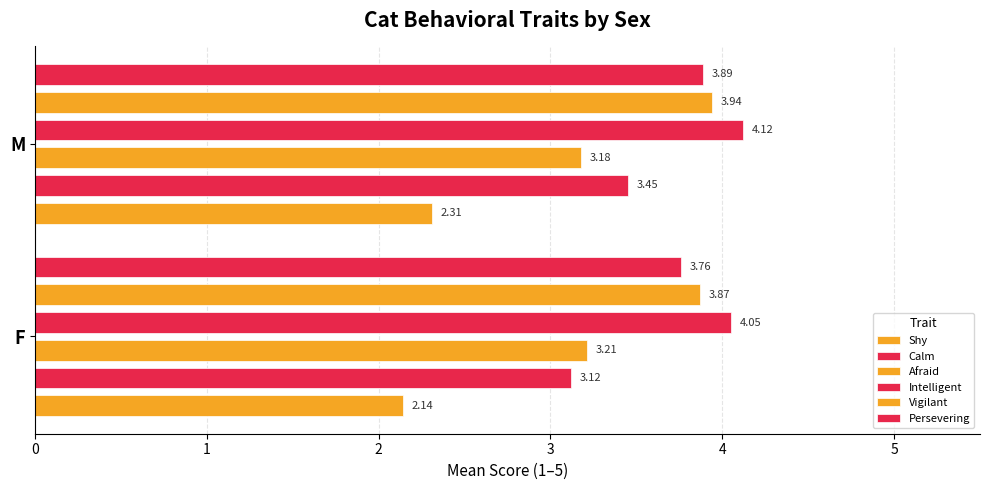

What is the greatest value displayed?

4.1